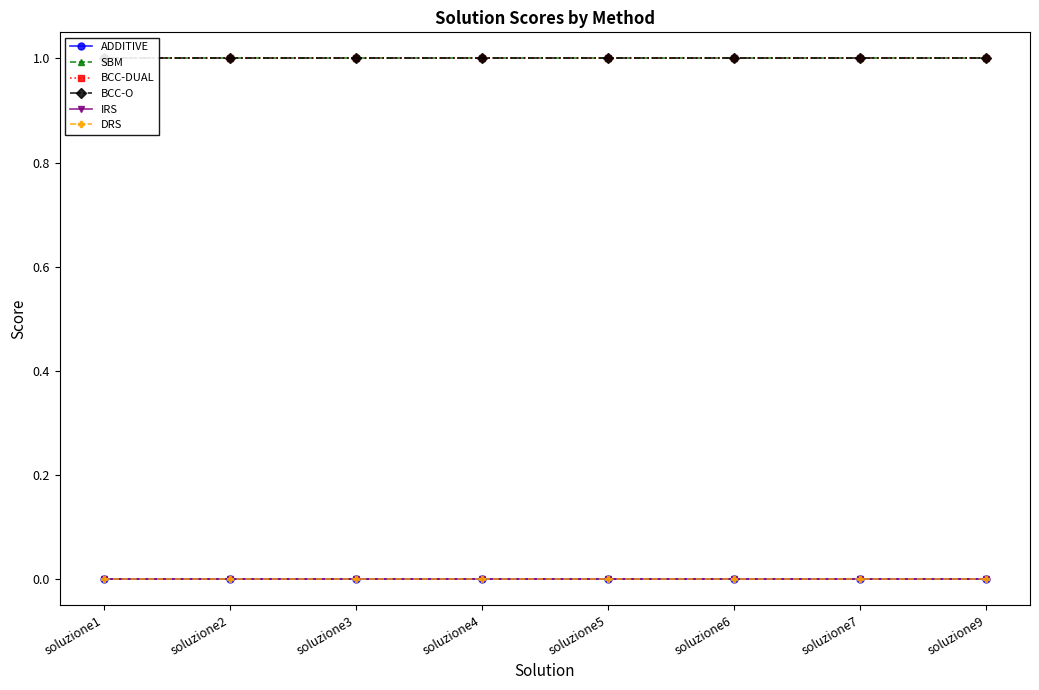

At which label does SBM first exceed 1?

soluzione4